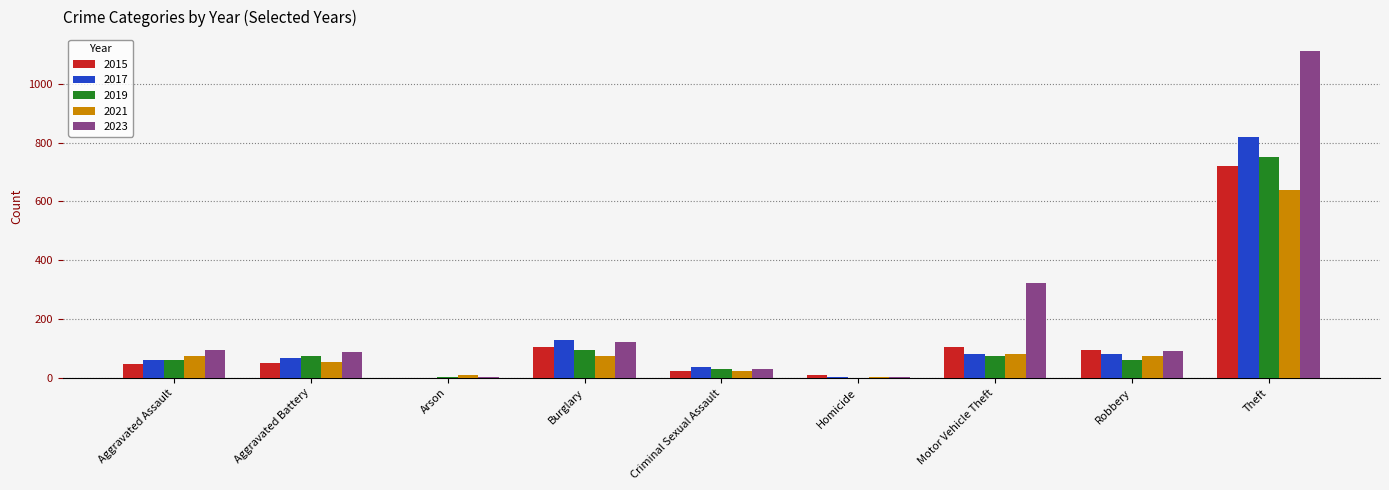

What is the sum of the 2017 values at Burglary and Motor Vehicle Theft?

210